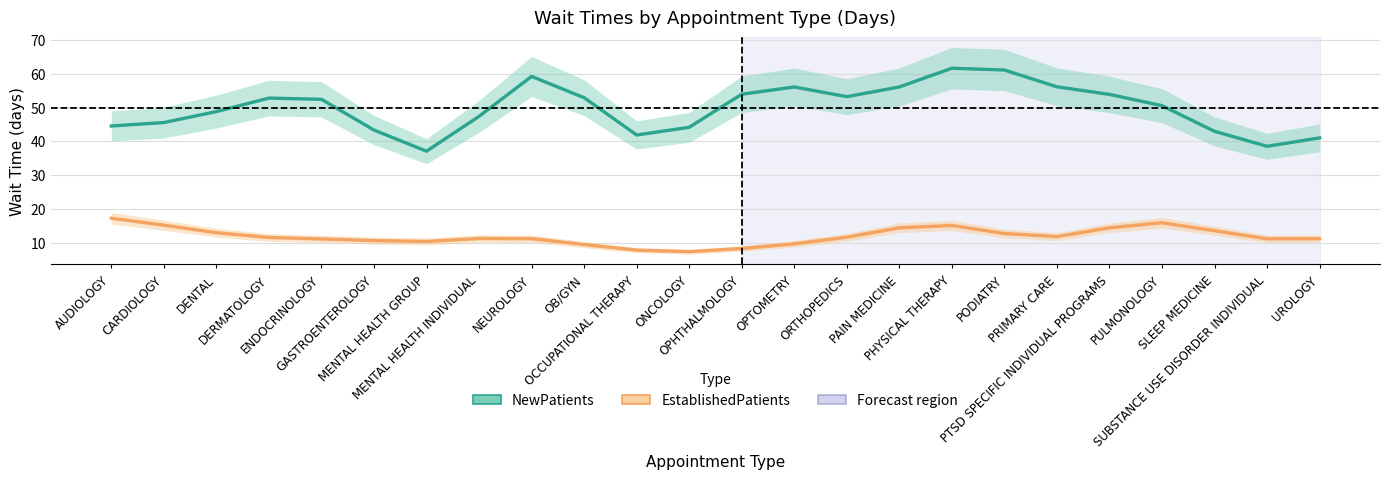

List the series in order of their peak value, lowest first.

EstablishedPatients, NewPatients